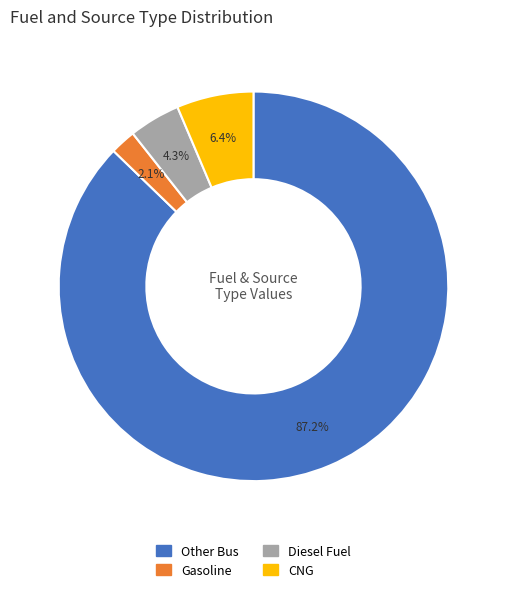

Count the number of slices in the pie.

4